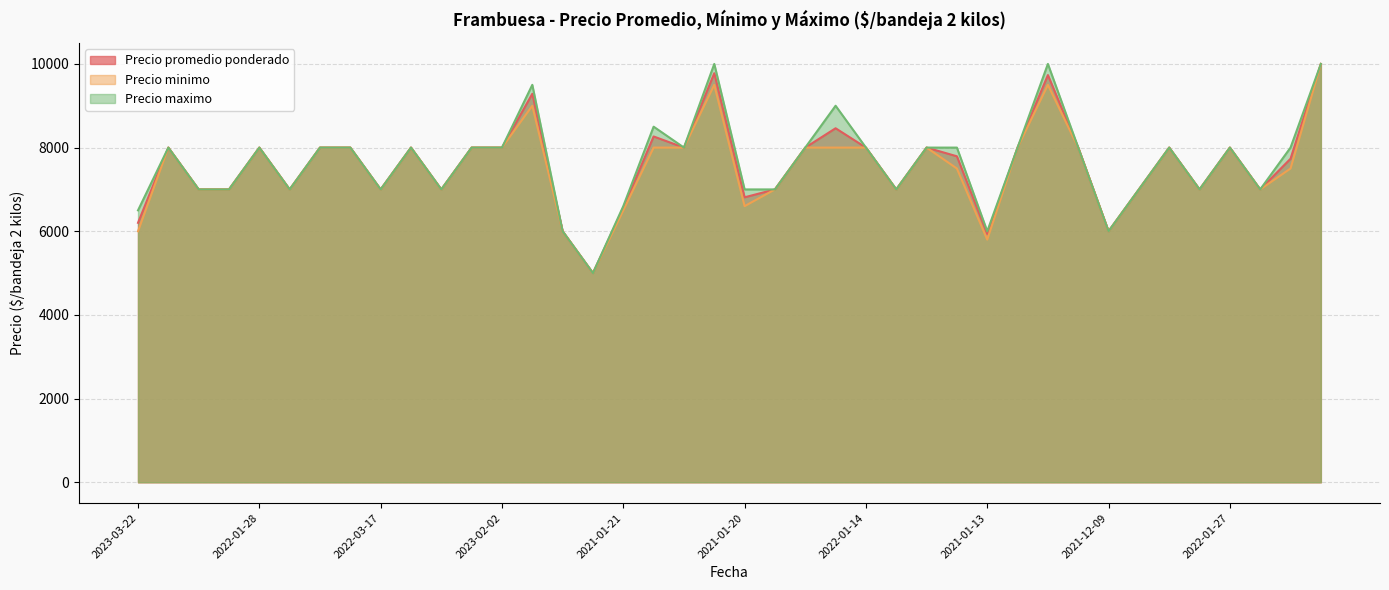

Which series has the widest spread of values?

Precio promedio ponderado